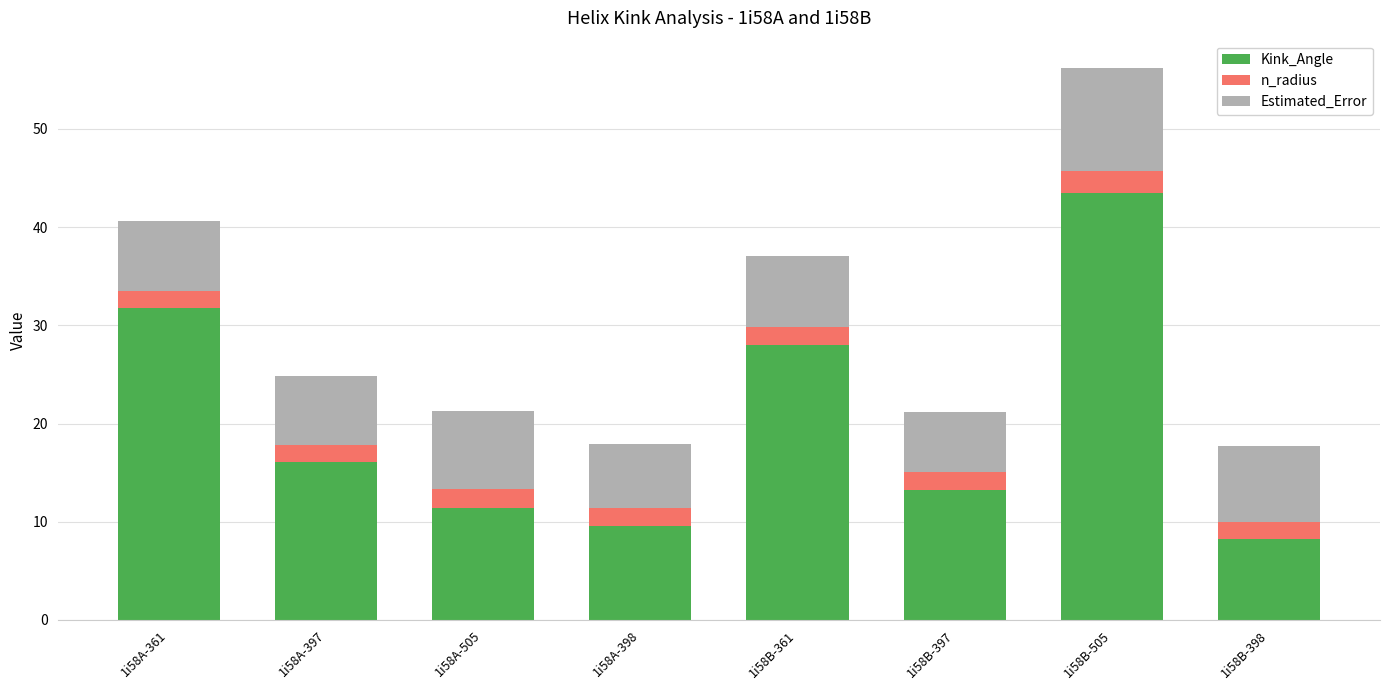

Which category has the lowest value in the Kink_Angle series?

1i58B-398